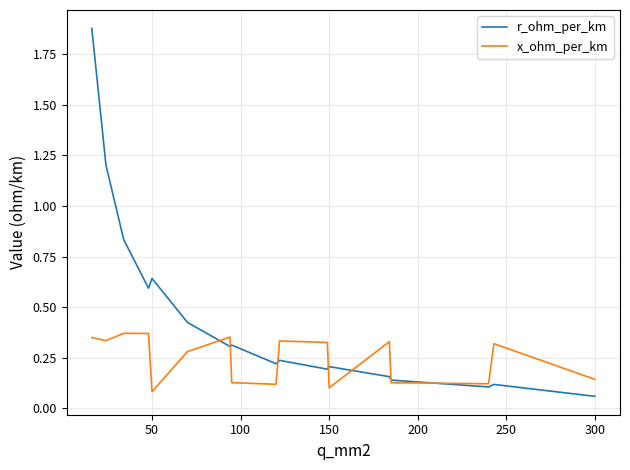

Which series has the largest range (max minus min)?

r_ohm_per_km